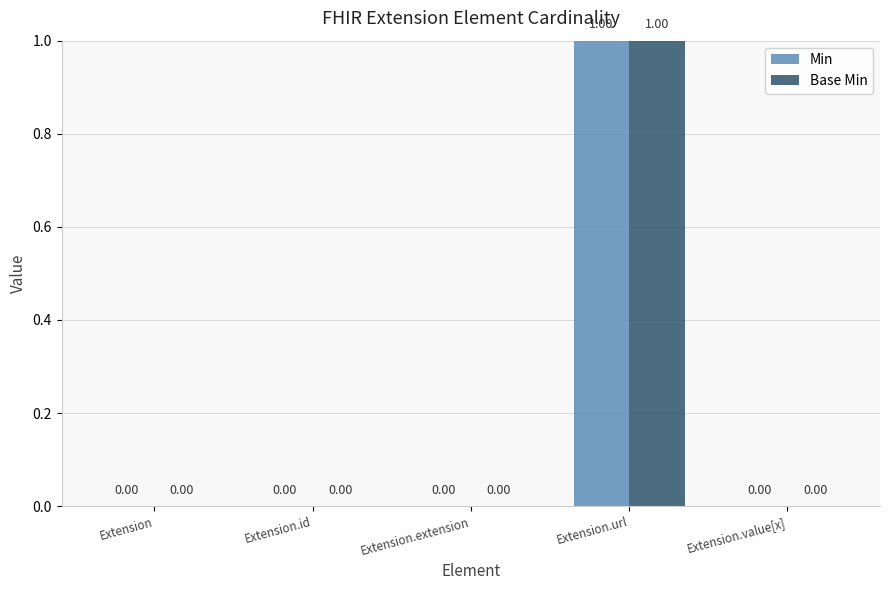

Are the bars grouped side by side (vs. stacked)?

Yes